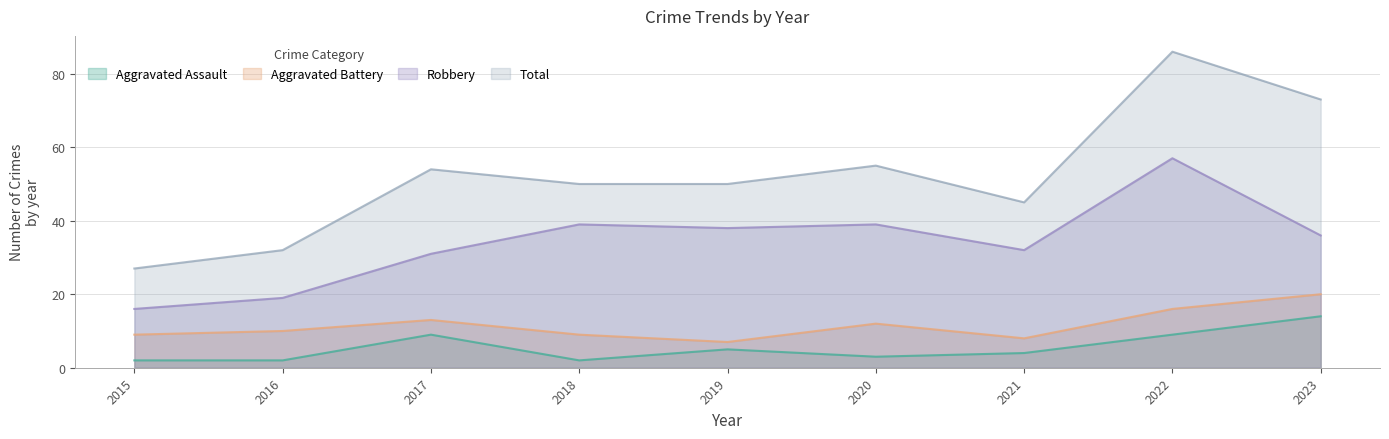

Rank the categories by Aggravated Assault value from lowest to highest.

2015, 2016, 2018, 2020, 2021, 2019, 2017, 2022, 2023